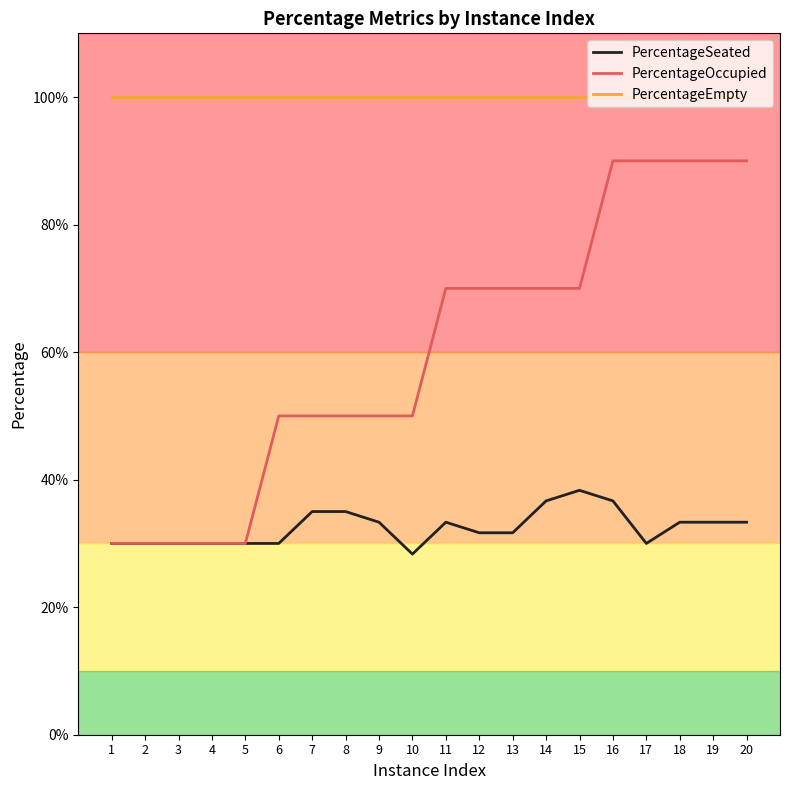

Reading right to left, list all the values displayed in this chart.

PercentageSeated: 0.3	0.3	0.3	0.3	0.4	0.4	0.4	0.3	0.3	0.3	0.3	0.3	0.3	0.3	0.3	0.3	0.3	0.3	0.3	0.3
PercentageOccupied: 0.9	0.9	0.9	0.9	0.9	0.7	0.7	0.7	0.7	0.7	0.5	0.5	0.5	0.5	0.5	0.3	0.3	0.3	0.3	0.3
PercentageEmpty: 1.0	1.0	1.0	1.0	1.0	1.0	1.0	1.0	1.0	1.0	1.0	1.0	1.0	1.0	1.0	1.0	1.0	1.0	1.0	1.0